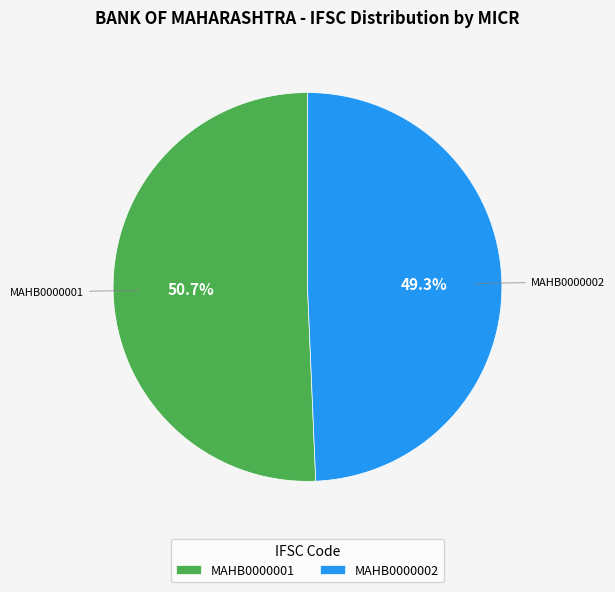

What is the smallest slice in the pie chart?

MAHB0000002